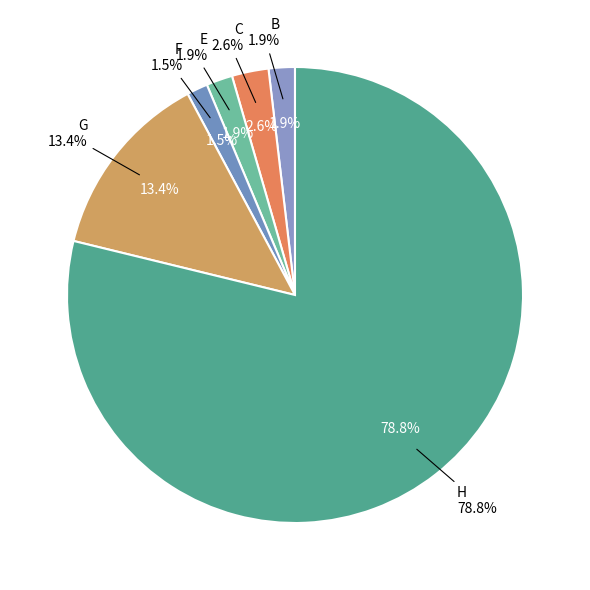

Does A represent more than half of the total?

No